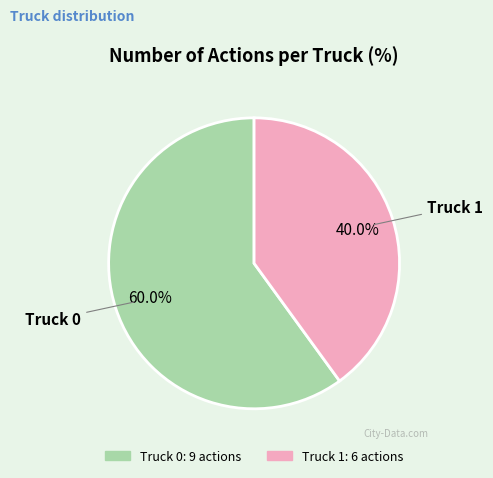

Between Truck 0 and Truck 1, which is larger?

Truck 0